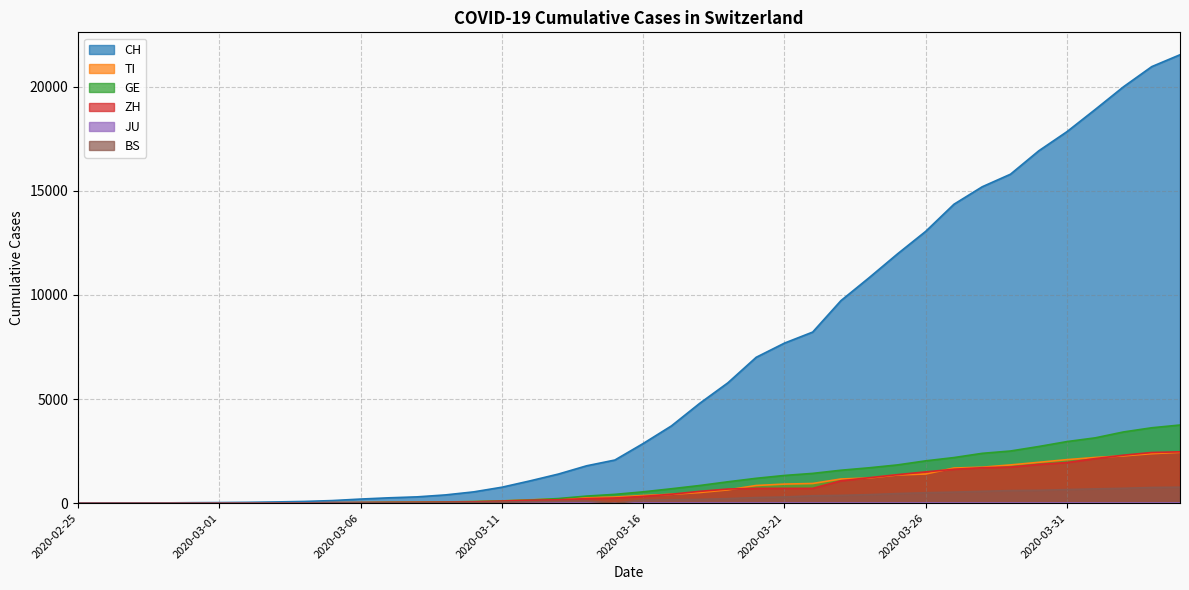

At how many categories does at least one series exceed 19028?

3